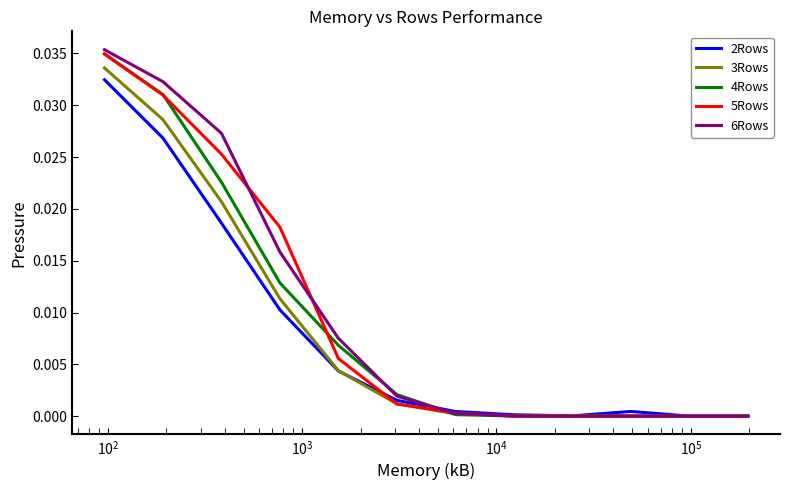

Which series has the largest total across all categories?

6Rows